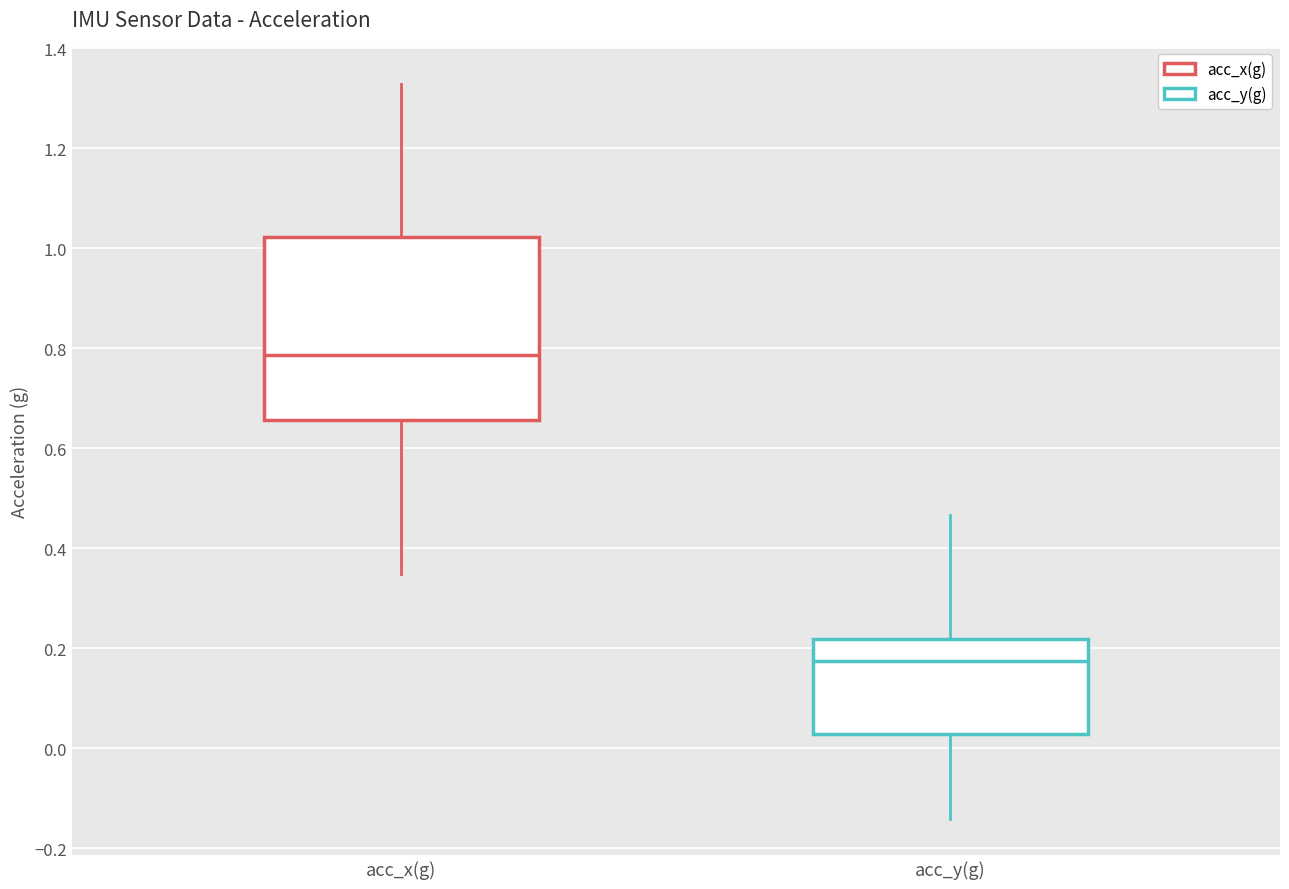

Which box's median line is the highest?

acc_x(g)